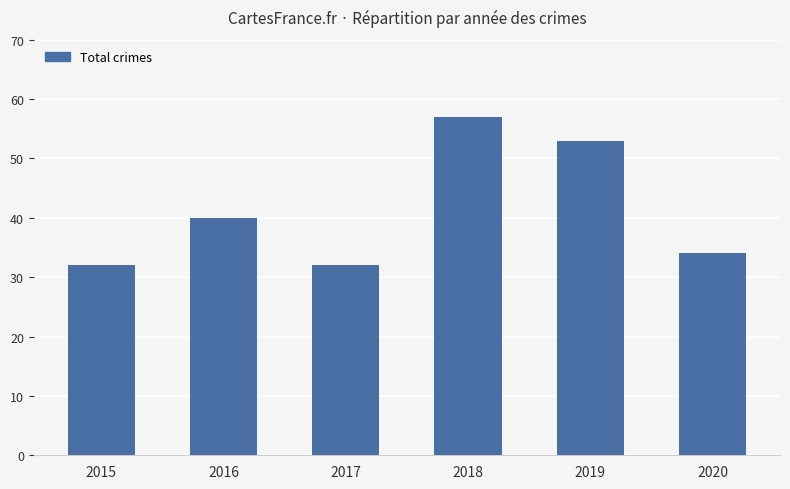

What is the greatest value displayed?

57